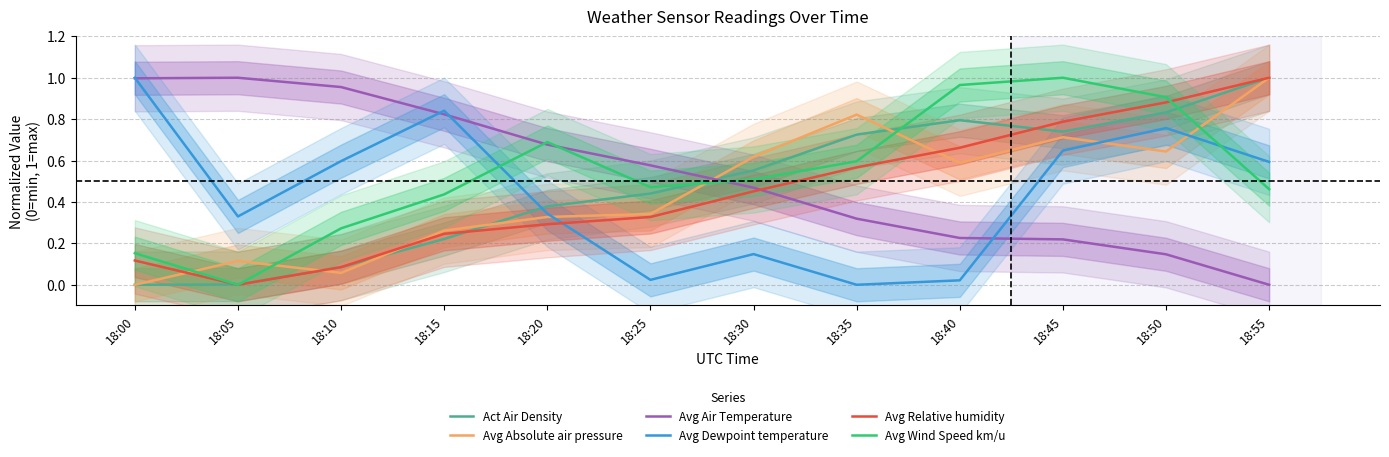

Which series has the largest total across all categories?

Avg Wind Speed km/u